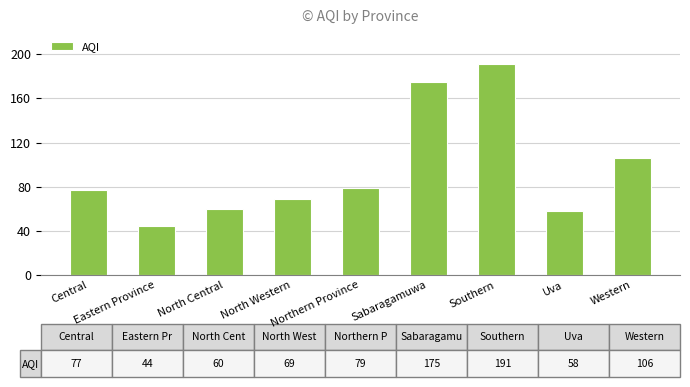

How many series are shown in this chart?

1